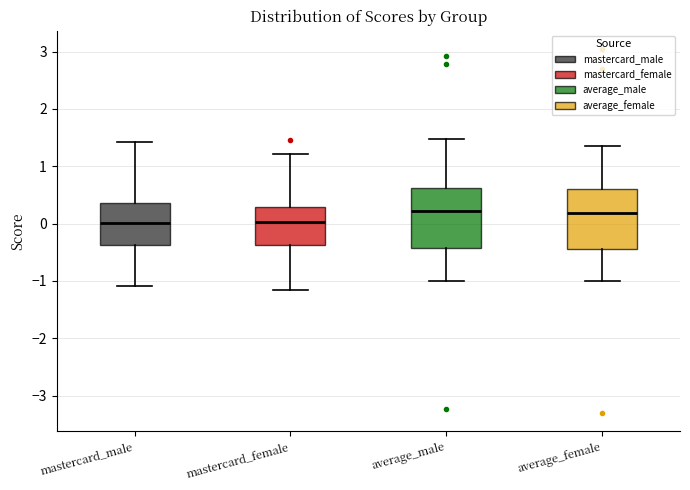

Reading left to right, read every box against the y-axis: the position of its median line, the range the box covers, and the ends of its whiskers. The values are not printed on the chart, so give them approximately, as read against the axis.

mastercard_male: median 0.0, box -0.4 to 0.4, whiskers -1.1 to 1.4
mastercard_female: median 0.0, box -0.4 to 0.3, whiskers -1.2 to 1.2
average_male: median 0.2, box -0.4 to 0.6, whiskers -1.0 to 1.5
average_female: median 0.2, box -0.4 to 0.6, whiskers -1.0 to 1.4